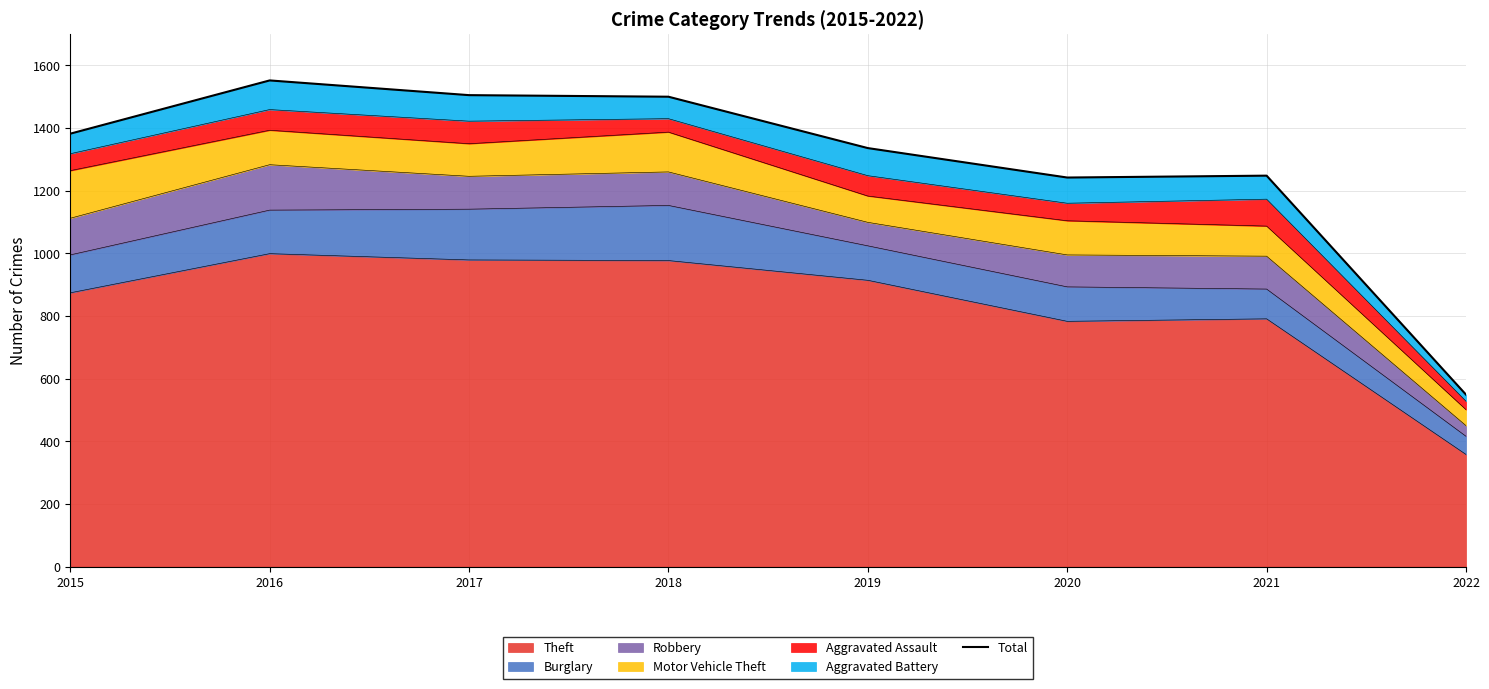

Where is the first local maximum?

2016